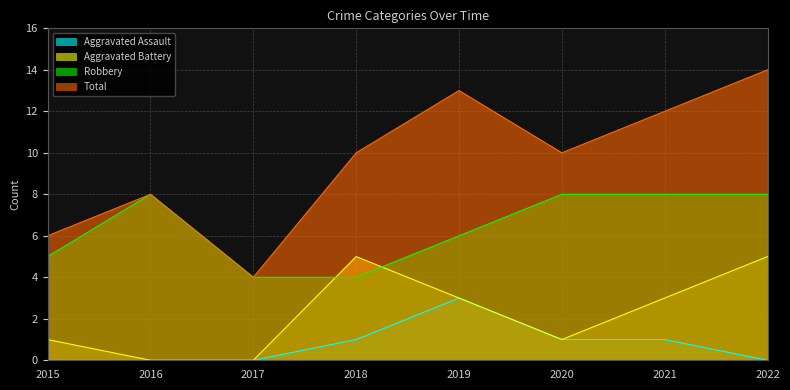

Which series changed the most between 2019 and 2022?

Aggravated Assault